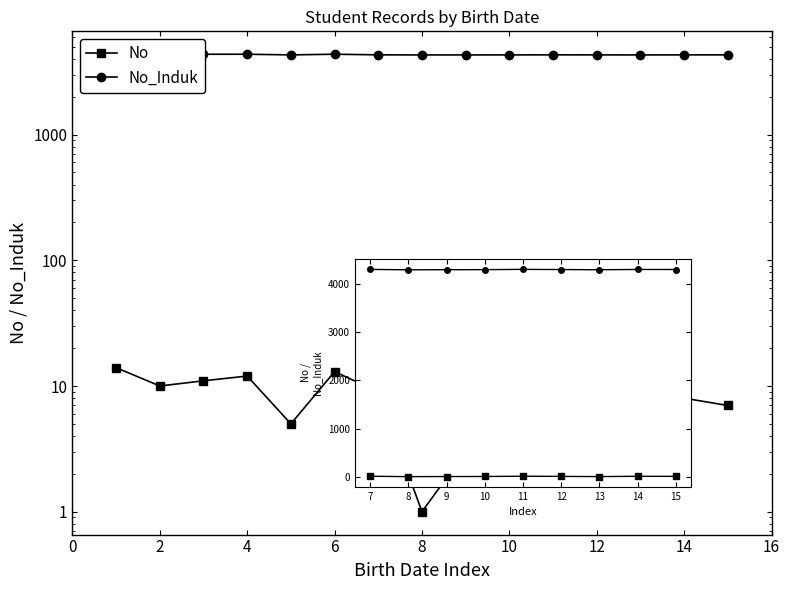

How many lines are shown in the chart?

2